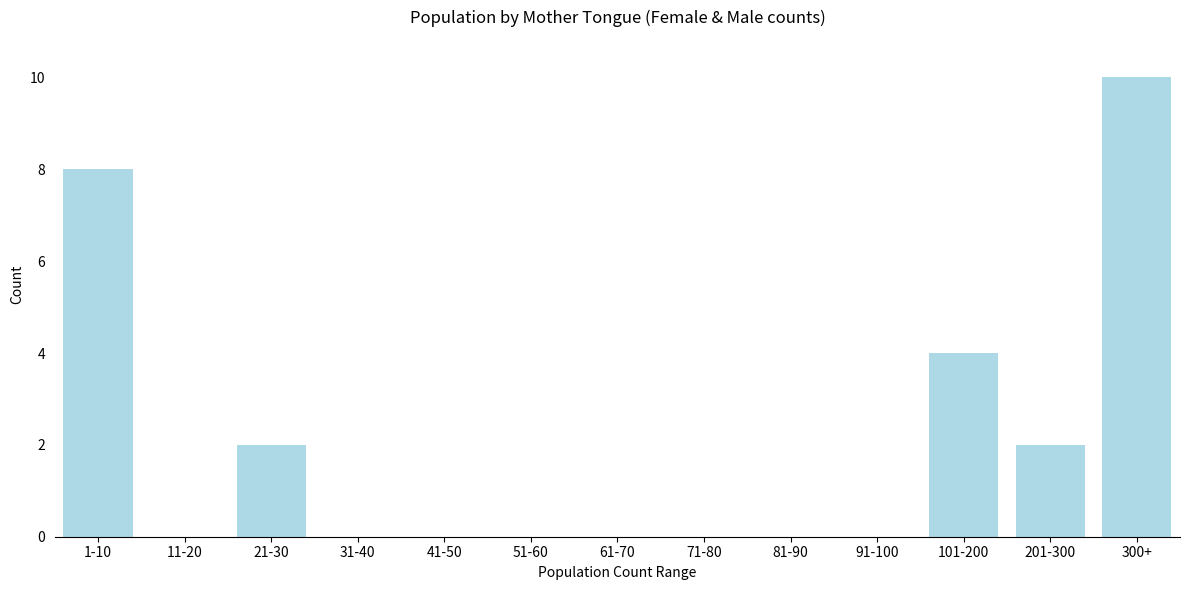

Reading left to right, extract all data points from this chart.

1-10=8	11-20=0	21-30=2	31-40=0	41-50=0	51-60=0	61-70=0	71-80=0	81-90=0	91-100=0	101-200=4	201-300=2	300+=10